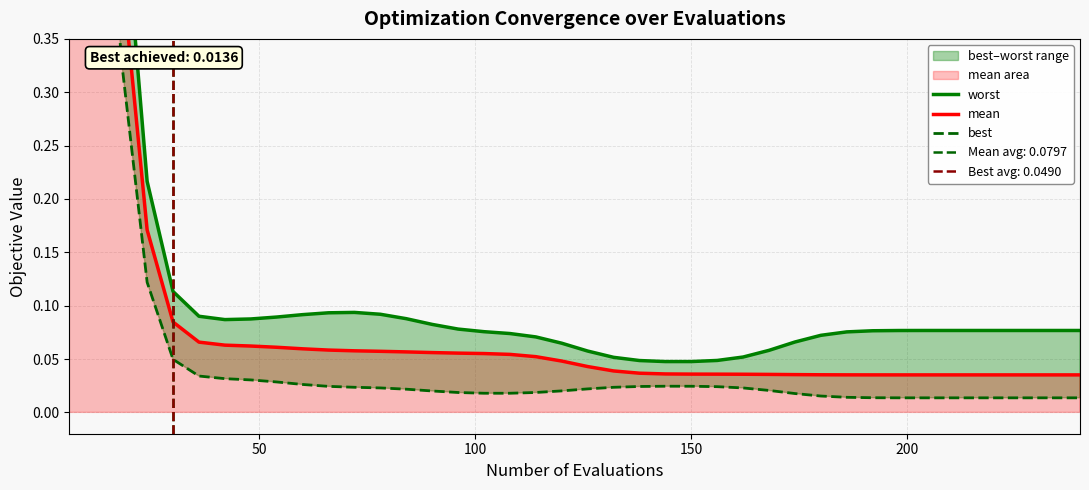

Does the chart have visible grid lines?

Yes